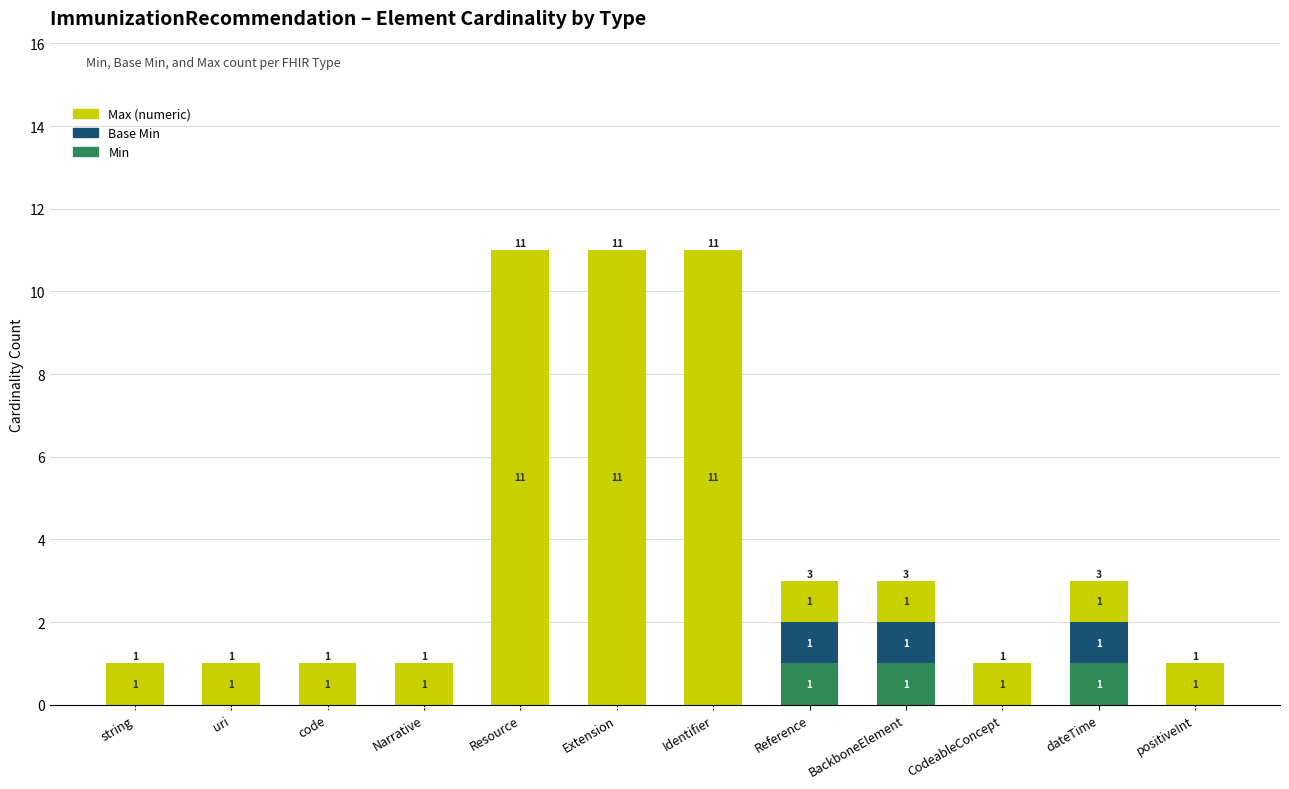

What is the total value across all series at Identifier?

11